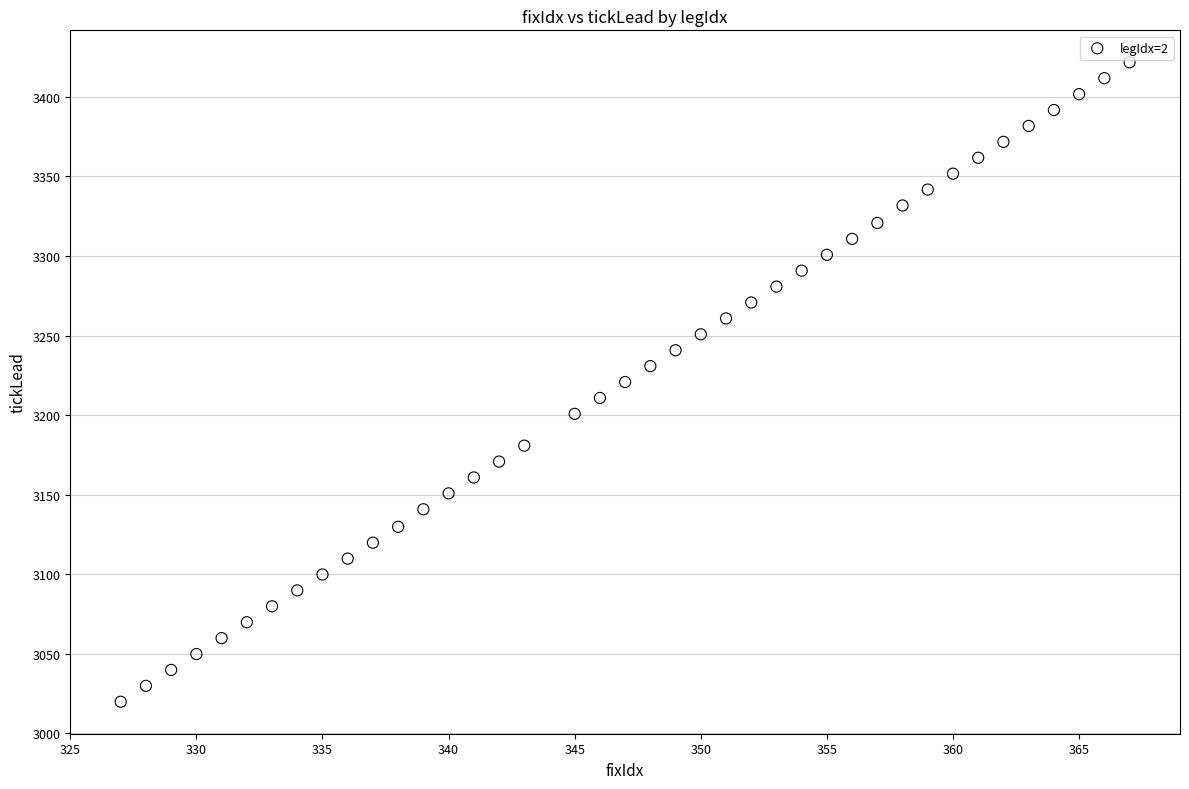

What is the range of X values (max minus min)?

40.0